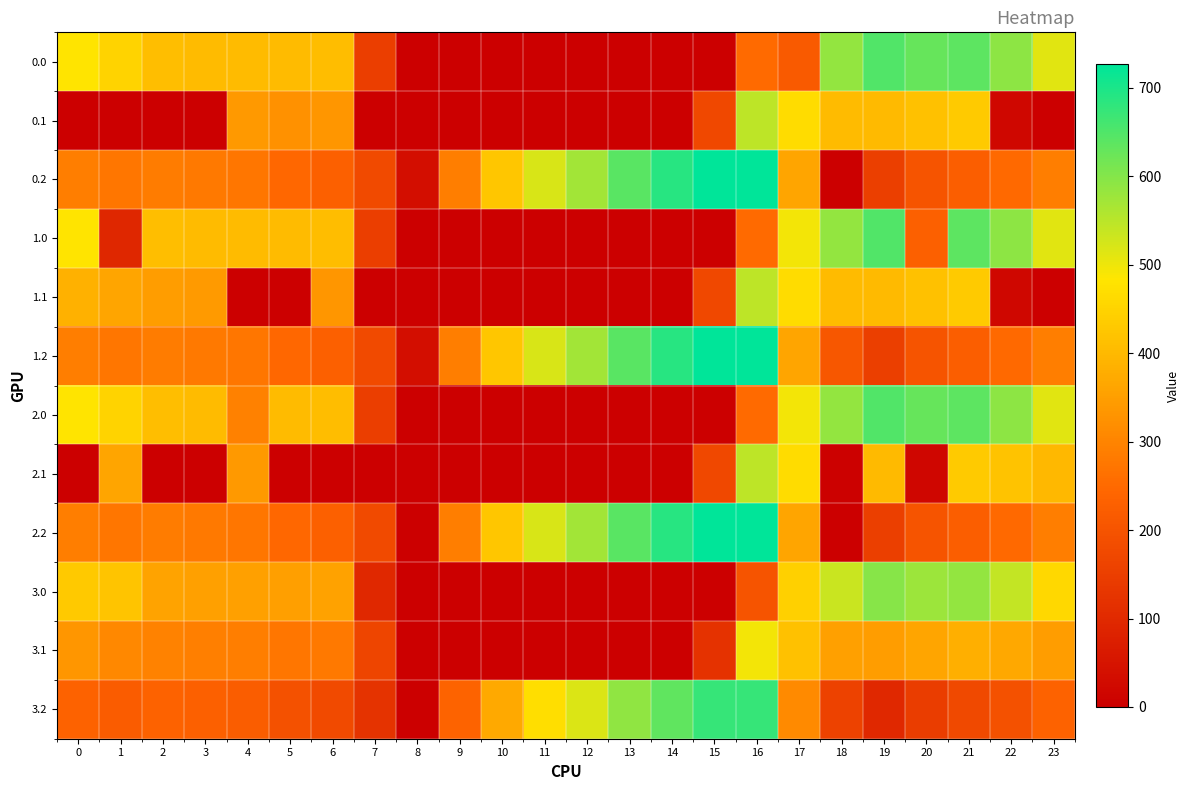

Reading right to left, what are all the values shown in this chart?

0.0: 23=511.3	22=592.3	21=638.4	20=629.9	19=649.2	18=586.7	17=214.6	16=250.9	15=0.0	14=0.0	13=0.0	12=0.0	11=0.0	10=0.0	9=0.0	8=0.0	7=150.1	6=408.0	5=403.8	4=404.9	3=404.4	2=410.3	1=449.5	0=482.0
0.1: 23=0.0	22=19.9	21=432.4	20=414.5	19=400.2	18=405.4	17=466.6	16=547.3	15=173.1	14=0.0	13=0.0	12=0.0	11=0.0	10=0.0	9=0.0	8=0.0	7=0.0	6=332.2	5=325.7	4=339.6	3=0.0	2=0.0	1=0.0	0=0.0
0.2: 23=287.5	22=247.4	21=226.4	20=199.2	19=151.0	18=0.0	17=362.4	16=726.6	15=725.8	14=687.4	13=640.4	12=571.2	11=520.6	10=423.5	9=288.5	8=35.3	7=176.6	6=228.8	5=245.0	4=274.4	3=281.0	2=285.5	1=272.7	0=287.1
1.0: 23=511.3	22=592.3	21=638.4	20=229.9	19=649.2	18=586.7	17=494.8	16=250.9	15=0.0	14=0.0	13=0.0	12=0.0	11=0.0	10=0.0	9=0.0	8=0.0	7=150.1	6=408.0	5=403.8	4=404.9	3=404.4	2=410.3	1=95.3	0=482.0
1.1: 23=0.0	22=19.9	21=432.4	20=414.5	19=400.2	18=405.4	17=466.6	16=547.3	15=173.1	14=0.0	13=0.0	12=0.0	11=0.0	10=0.0	9=0.0	8=0.0	7=0.0	6=332.2	5=0.0	4=0.0	3=342.7	2=347.9	1=361.1	0=384.6
1.2: 23=287.5	22=247.4	21=226.4	20=199.2	19=151.0	18=210.0	17=362.4	16=726.6	15=725.8	14=687.4	13=640.4	12=571.2	11=520.6	10=423.5	9=288.5	8=35.3	7=176.6	6=228.8	5=245.0	4=274.4	3=281.0	2=285.5	1=272.7	0=287.1
2.0: 23=511.3	22=592.3	21=638.4	20=629.9	19=649.2	18=586.7	17=494.8	16=250.9	15=0.0	14=0.0	13=0.0	12=0.0	11=0.0	10=0.0	9=0.0	8=0.0	7=150.1	6=408.0	5=403.8	4=293.7	3=404.4	2=410.3	1=449.5	0=482.0
2.1: 23=399.4	22=419.9	21=432.4	20=14.5	19=400.2	18=5.4	17=466.6	16=547.3	15=173.1	14=0.0	13=0.0	12=0.0	11=0.0	10=0.0	9=0.0	8=0.0	7=0.0	6=0.0	5=0.0	4=339.6	3=0.0	2=0.0	1=361.1	0=0.0
2.2: 23=287.5	22=247.4	21=226.4	20=199.2	19=151.0	18=0.0	17=362.4	16=726.6	15=725.8	14=687.4	13=640.4	12=571.2	11=520.6	10=423.5	9=288.5	8=0.0	7=176.6	6=228.8	5=245.0	4=274.4	3=281.0	2=285.5	1=272.7	0=287.1
3.0: 23=459.3	22=540.3	21=586.4	20=577.9	19=597.2	18=534.7	17=442.8	16=198.9	15=0.0	14=0.0	13=0.0	12=0.0	11=0.0	10=0.0	9=0.0	8=0.0	7=98.1	6=356.0	5=351.8	4=352.9	3=352.4	2=358.3	1=421.5	0=430.0
3.1: 23=347.4	22=367.9	21=380.4	20=362.5	19=348.2	18=353.4	17=414.6	16=495.3	15=121.1	14=0.0	13=0.0	12=0.0	11=0.0	10=0.0	9=0.0	8=0.0	7=165.1	6=280.2	5=273.7	4=287.6	3=290.7	2=295.9	1=309.1	0=332.6
3.2: 23=235.5	22=195.4	21=174.4	20=147.2	19=99.0	18=158.0	17=310.4	16=674.6	15=673.8	14=635.4	13=588.4	12=519.2	11=468.6	10=371.5	9=236.5	8=0.0	7=124.6	6=176.8	5=193.0	4=222.4	3=229.0	2=233.5	1=220.7	0=235.1